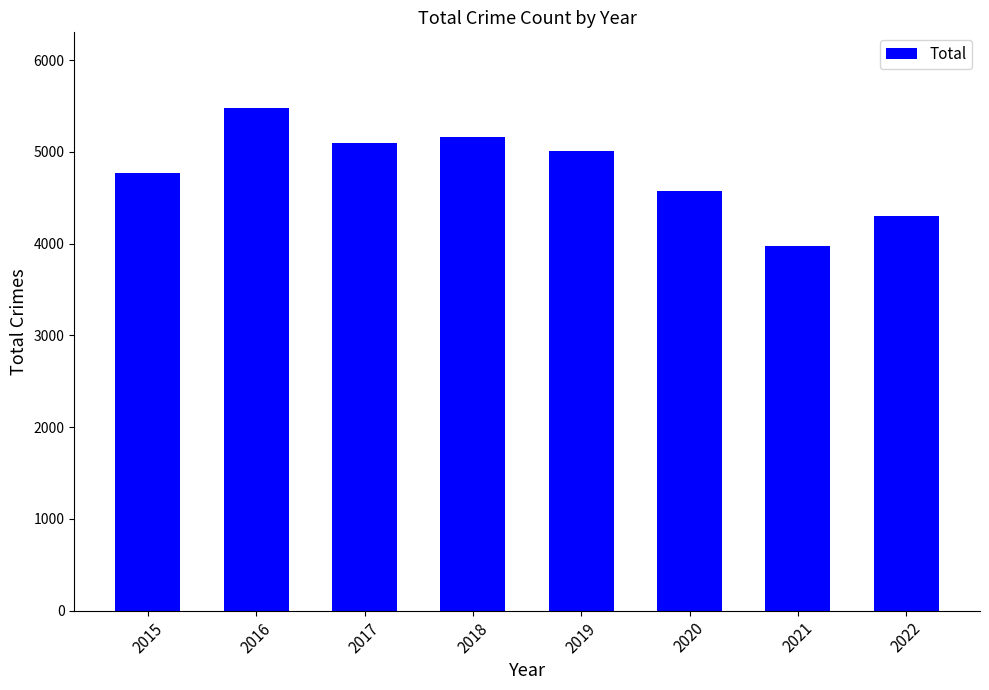

True or false: the data shows 4306 at 2022.

True